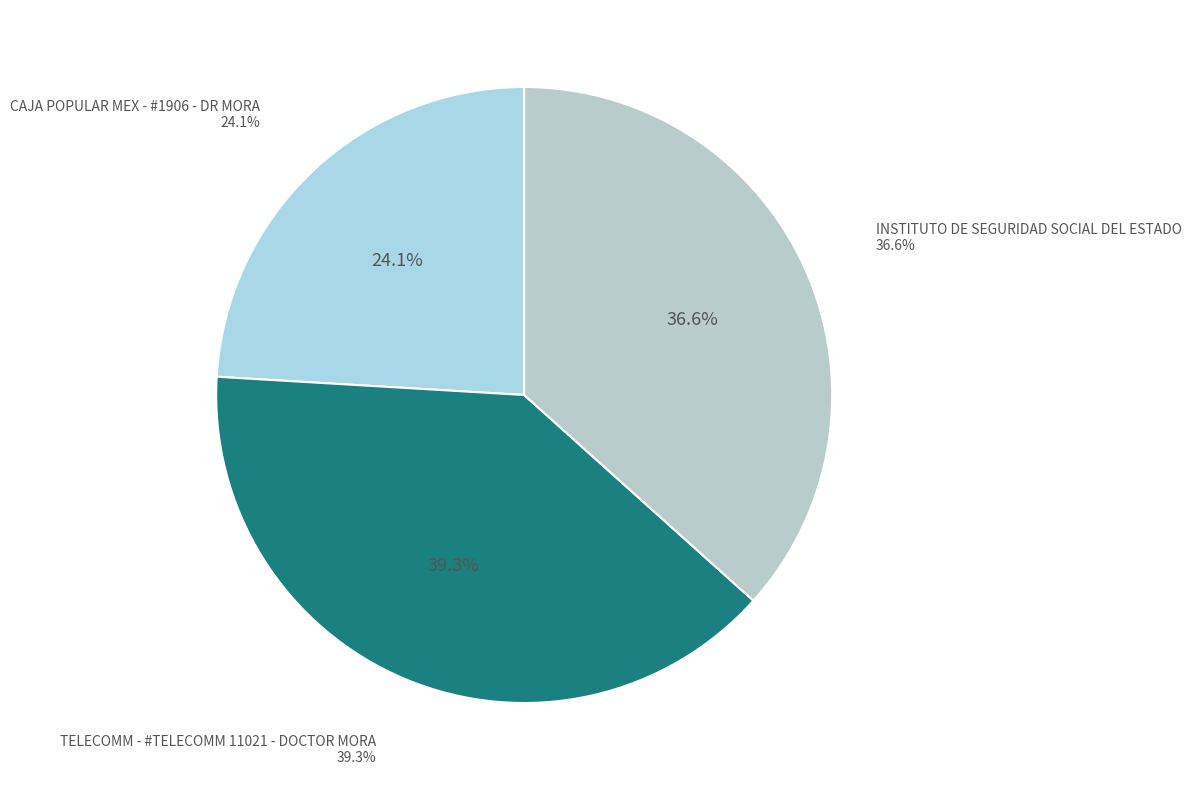

To the nearest percent, what is the combined percentage of INSTITUTO DE SEGURIDAD SOCIAL DEL ESTADO and TELECOMM - #TELECOMM 11021 - DOCTOR MORA?

76%